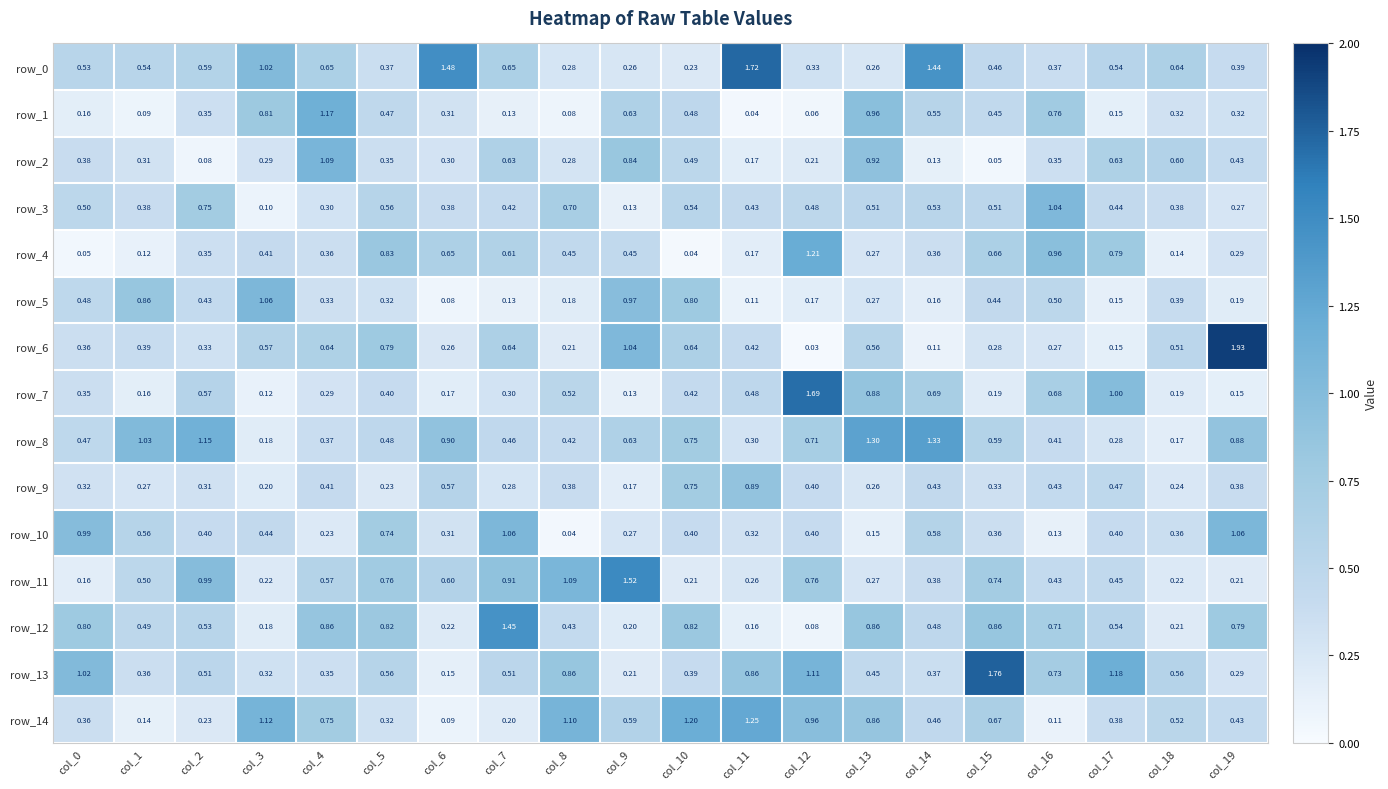

Which category has the lowest value in the row_2 series?

col_15